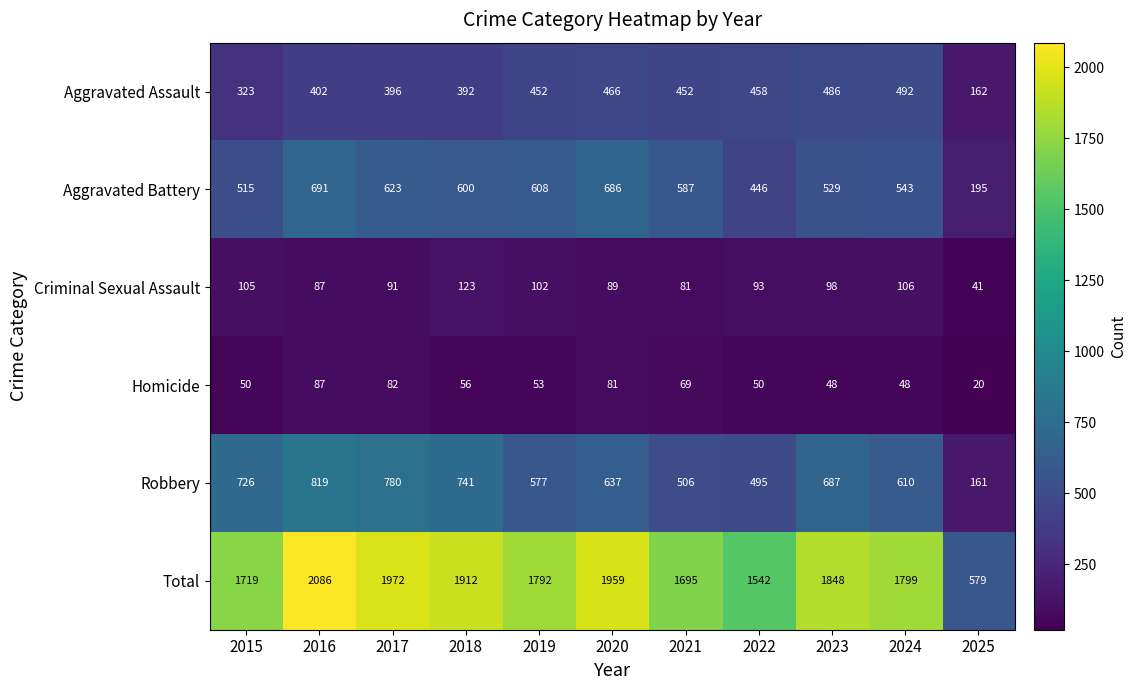

At how many categories does at least one series exceed 1044?

10